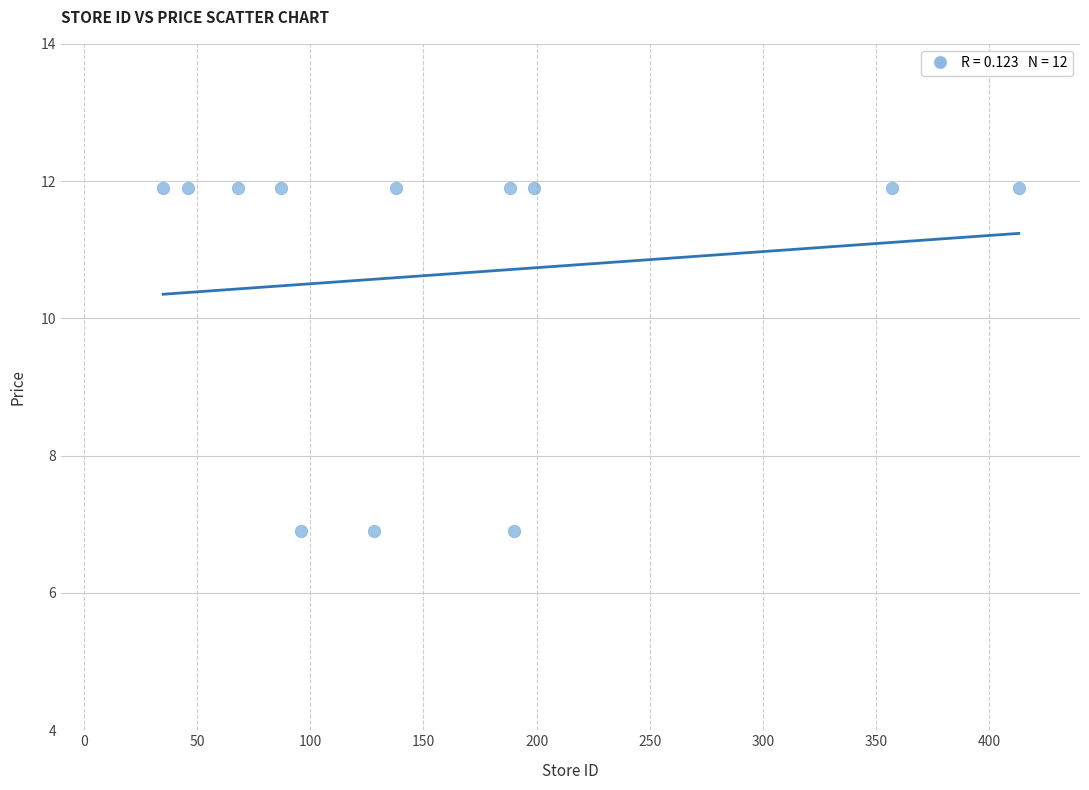

What is the range of X values (max minus min)?

378.0